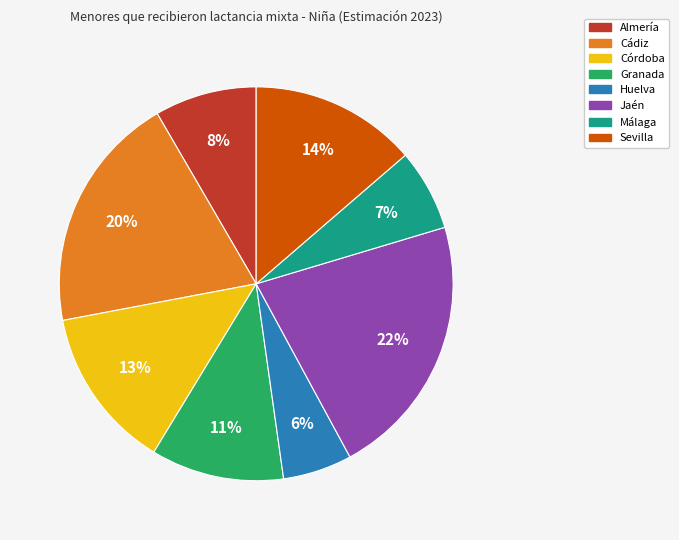

Between Sevilla and Cádiz, which is larger?

Cádiz